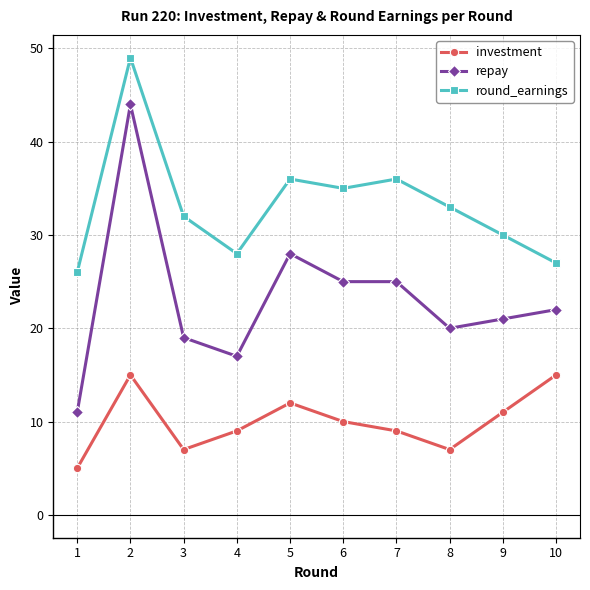

Count the number of data series in this chart.

3